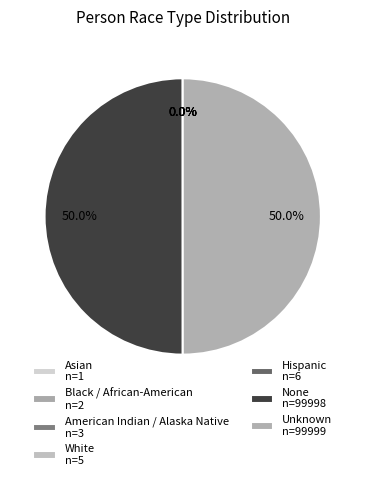

Does any single category account for the majority?

No